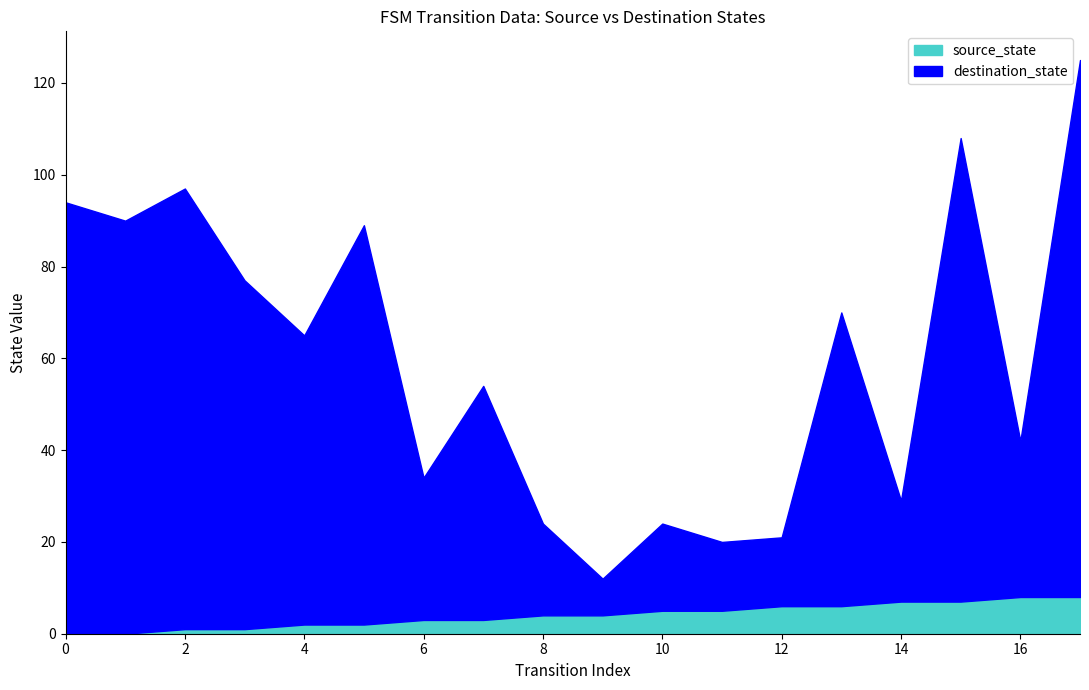

Reading left to right, list all the values displayed in this chart.

source_state: 0=0	1=0	2=1	3=1	4=2	5=2	6=3	7=3	8=4	9=4	10=5	11=5	12=6	13=6	14=7	15=7	16=8	17=8
destination_state: 0=94	1=90	2=97	3=77	4=65	5=89	6=34	7=54	8=24	9=12	10=24	11=20	12=21	13=70	14=29	15=108	16=42	17=125